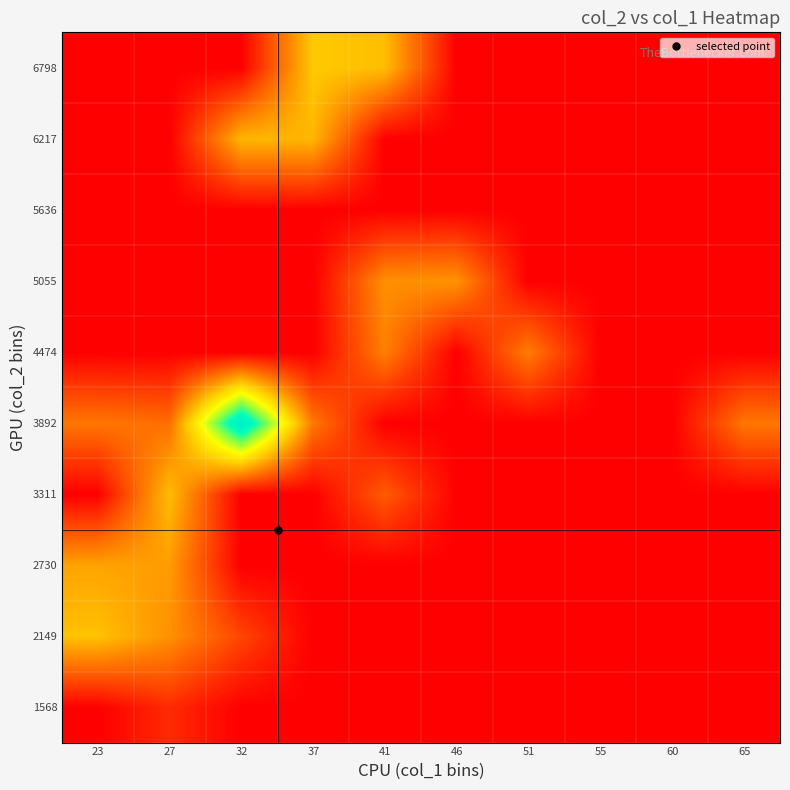

Reading left to right, list all the values displayed in this chart.

1568: 23=0	27=1568	32=0	37=0	41=0	46=0	51=0	55=0	60=0	65=0
2149: 23=7106	27=5292	32=2556	37=0	41=0	46=0	51=0	55=0	60=0	65=0
2730: 23=5971	27=5718	32=0	37=0	41=0	46=0	51=0	55=0	60=0	65=0
3311: 23=0	27=6913	32=0	37=0	41=3361	46=0	51=0	55=0	60=0	65=0
3892: 23=4343	27=4029	32=17367	37=4397	41=0	46=0	51=0	55=0	60=0	65=4347
4474: 23=0	27=0	32=0	37=0	41=4688	46=0	51=4569	55=0	60=0	65=0
5055: 23=0	27=0	32=0	37=0	41=5270	46=5392	51=0	55=0	60=0	65=0
5636: 23=0	27=0	32=0	37=0	41=0	46=0	51=0	55=0	60=0	65=0
6217: 23=0	27=0	32=6628	37=6667	41=0	46=0	51=0	55=0	60=0	65=0
6798: 23=0	27=0	32=0	37=7380	41=6923	46=0	51=0	55=0	60=0	65=0